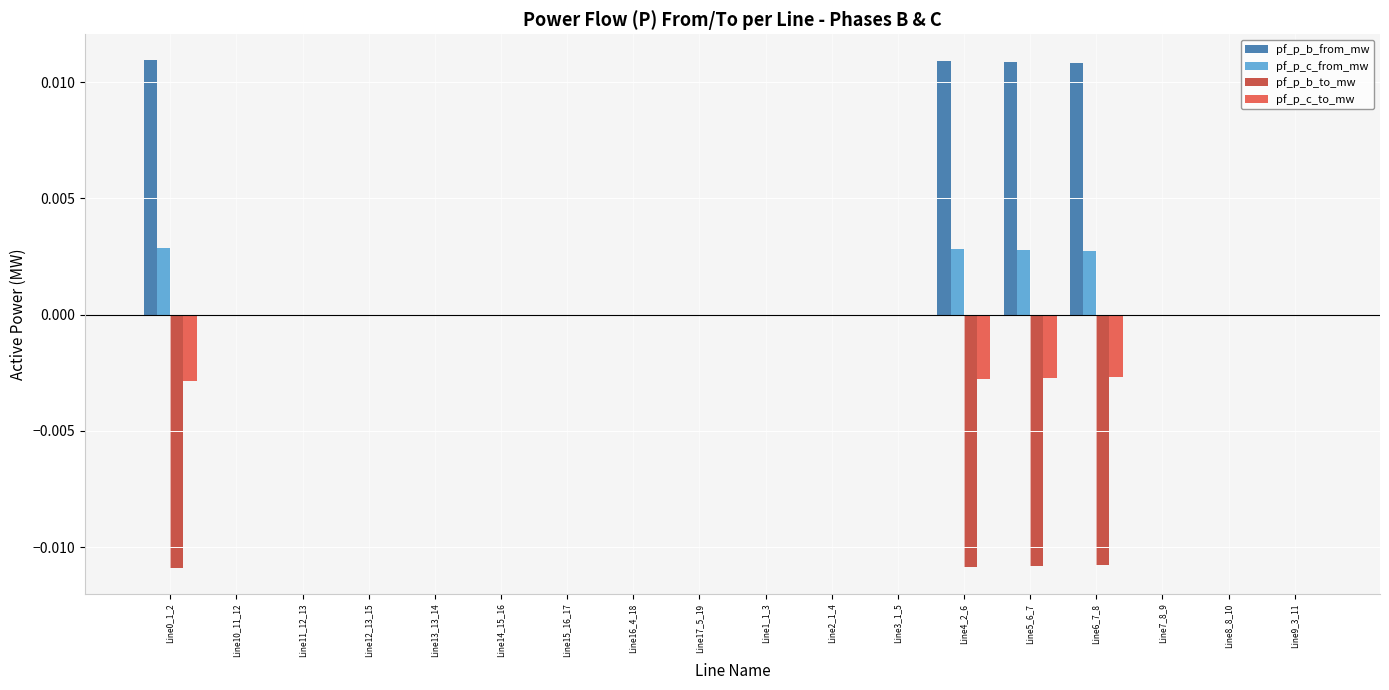

Is it true that pf_p_b_from_mw equals -0.0 at Line8_8_10?

True